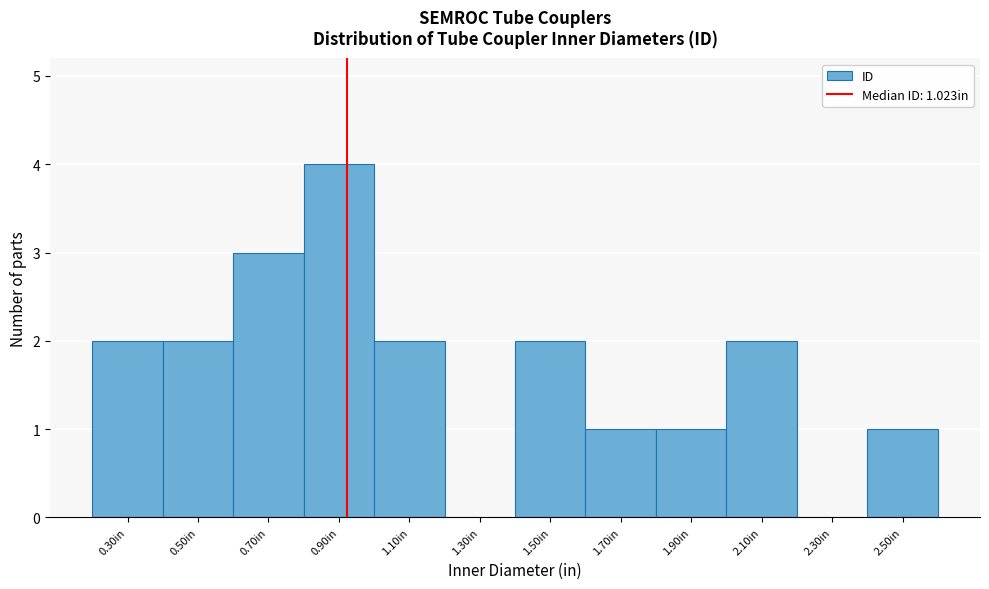

Reading right to left, extract all data points from this chart.

2.50in=1	2.30in=0	2.10in=2	1.90in=1	1.70in=1	1.50in=2	1.30in=0	1.10in=2	0.90in=4	0.70in=3	0.50in=2	0.30in=2